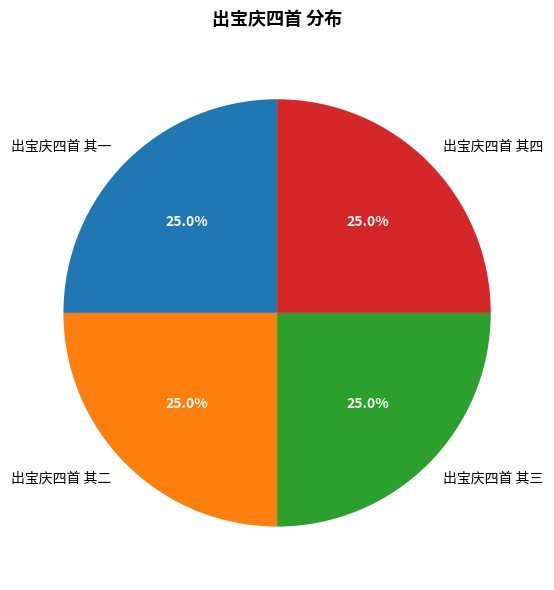

What percentage is the 出宝庆四首 其二 slice, to the nearest percent?

25%